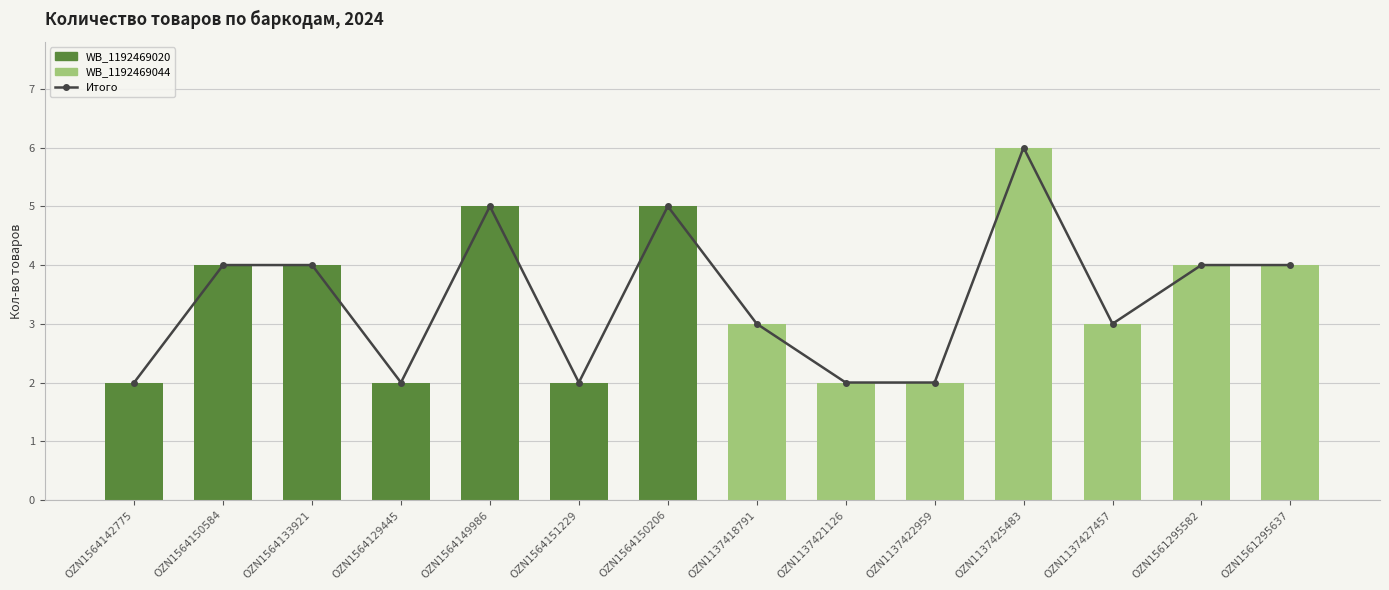

What is the sum of the Итого values at OZN1561295637 and OZN1564151229?

6